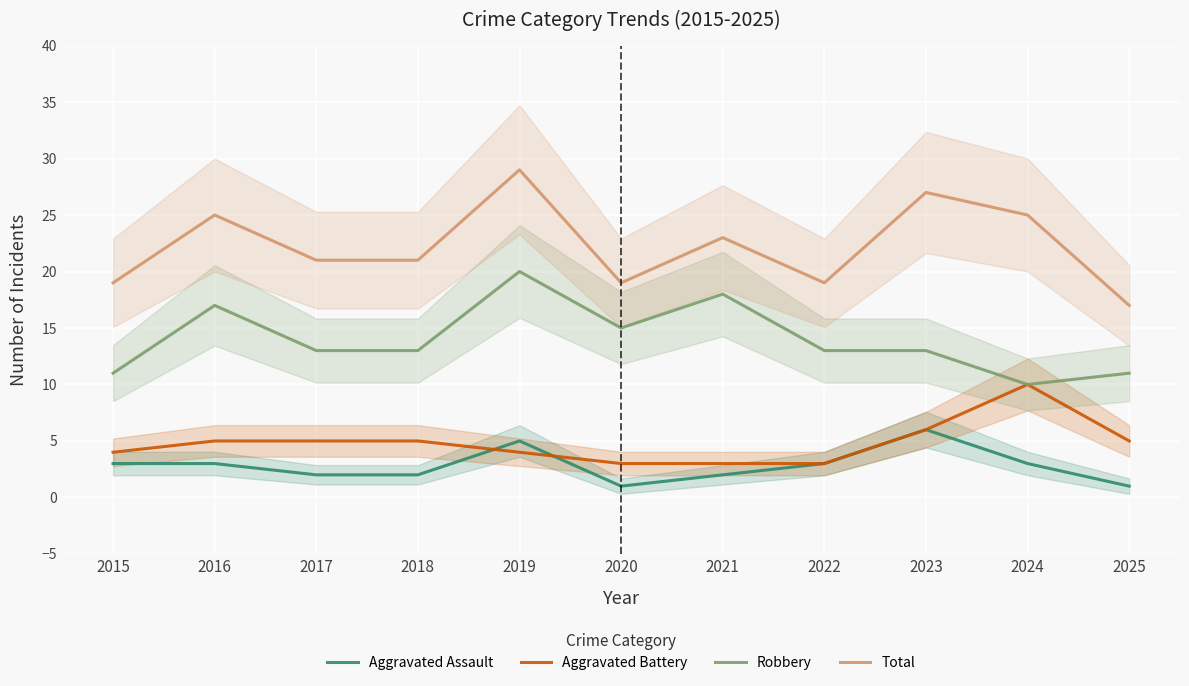

At how many categories does at least one series exceed 22?

5